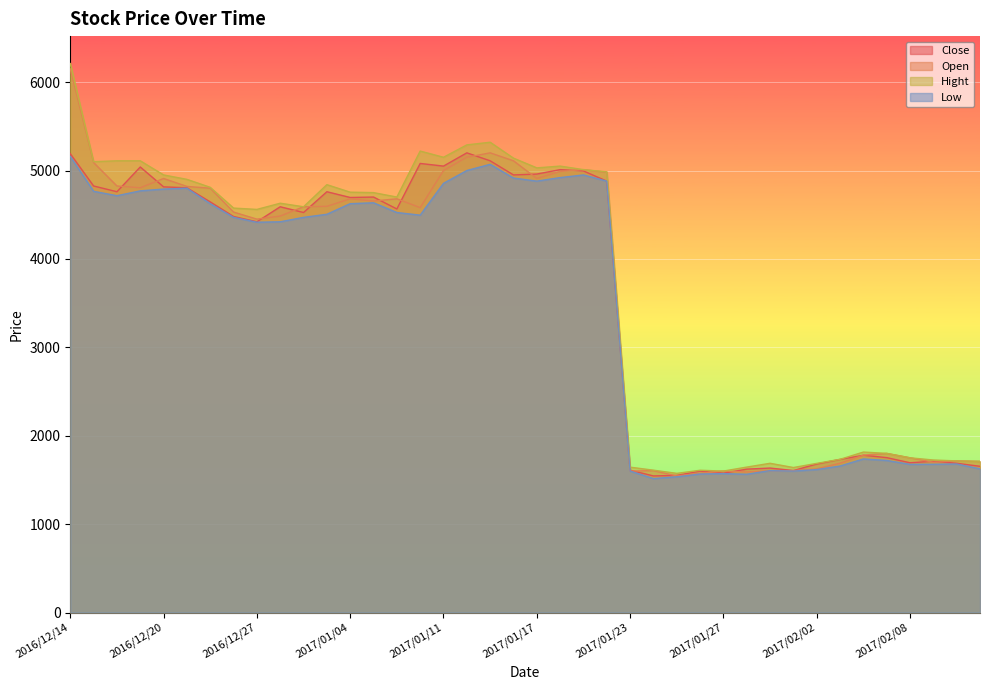

What is the smallest value displayed?

1515